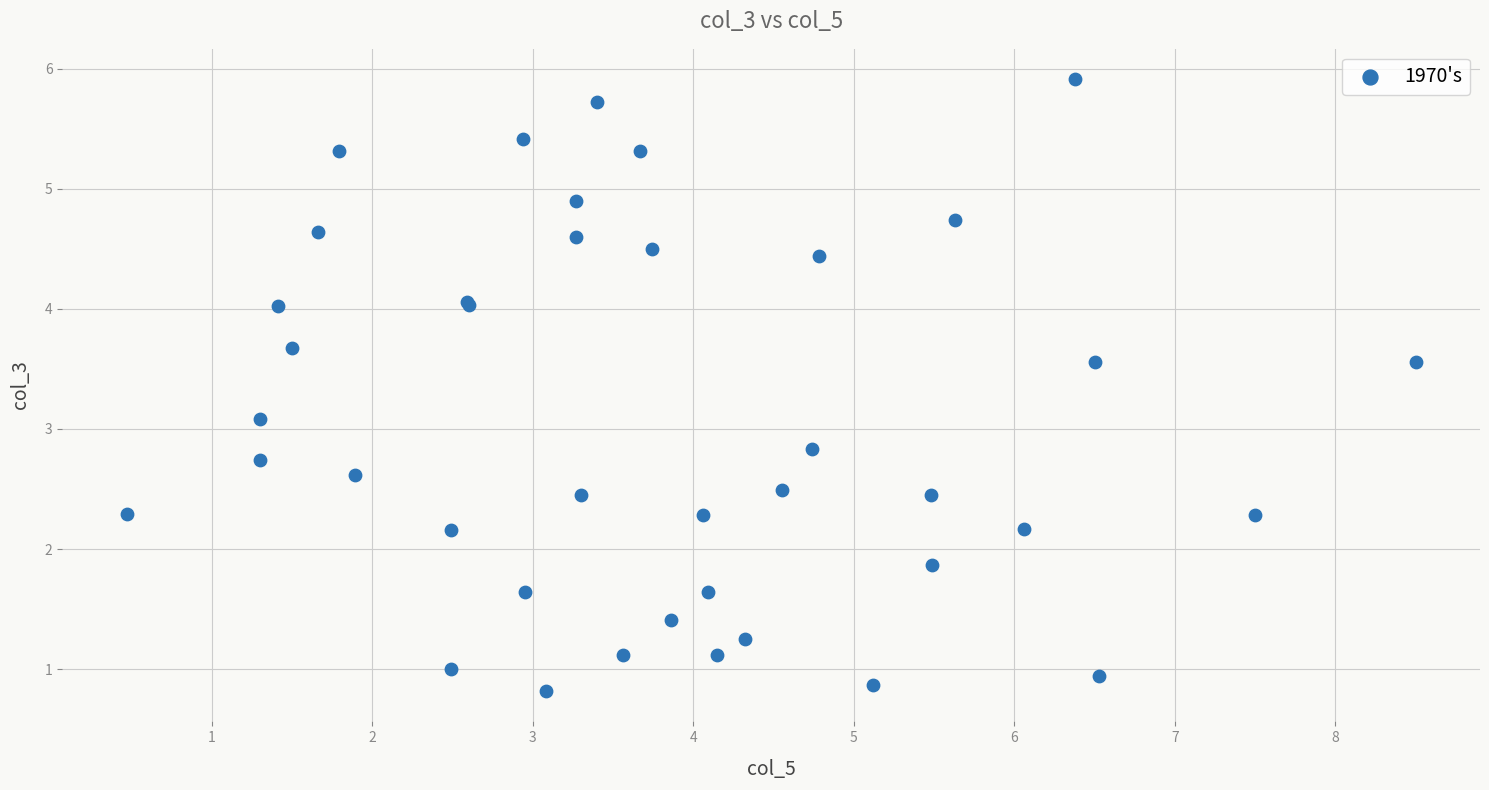

What Y value in the scatter plot is closest to 3?

3.1